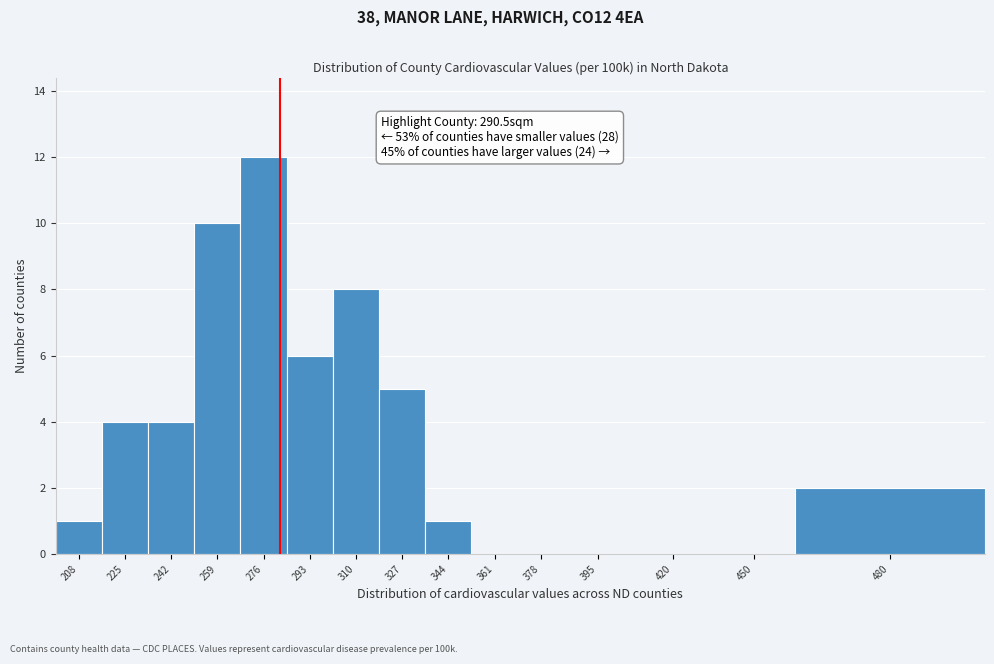

Reading right to left, transcribe all the data shown in this chart.

480=2	450=0	420=0	395=0	378=0	361=0	344=1	327=5	310=8	293=6	276=12	259=10	242=4	225=4	208=1